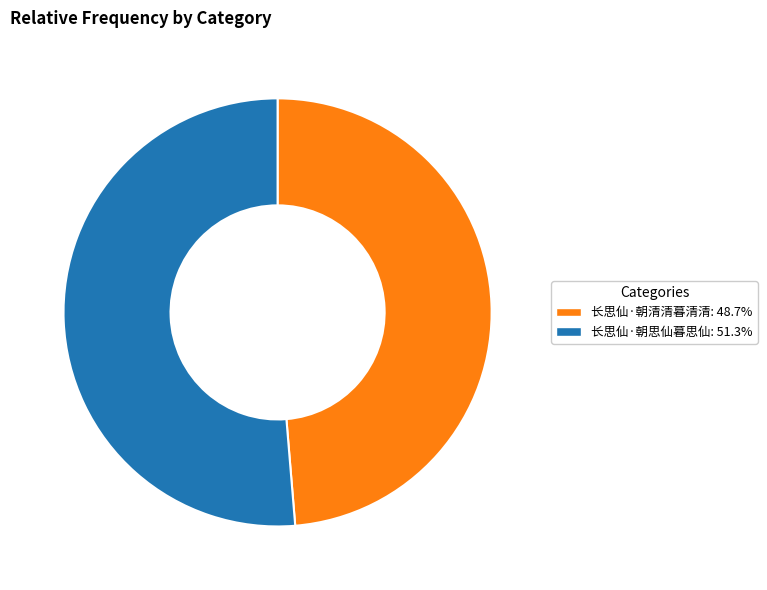

Rank the categories by value from lowest to highest.

长思仙·朝清清暮清清, 长思仙·朝思仙暮思仙